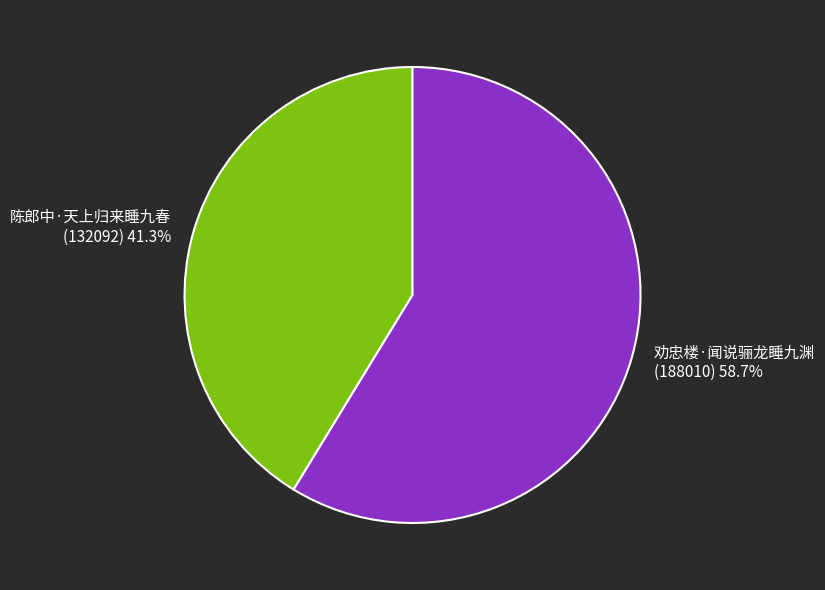

What is the largest slice in the pie chart?

劝忠楼·闻说骊龙睡九渊